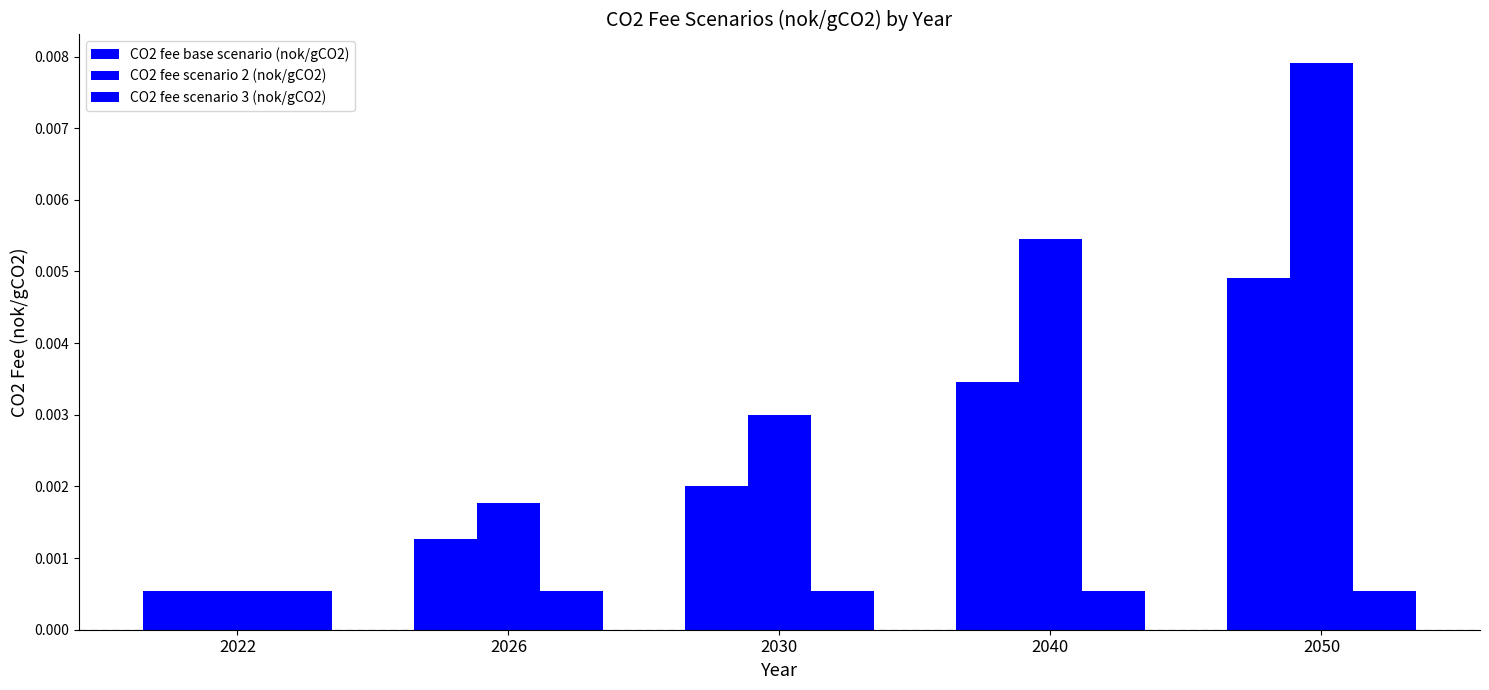

Rank the series by their average value, from lowest to highest.

CO2 fee scenario 3 (nok/gCO2), CO2 fee base scenario (nok/gCO2), CO2 fee scenario 2 (nok/gCO2)